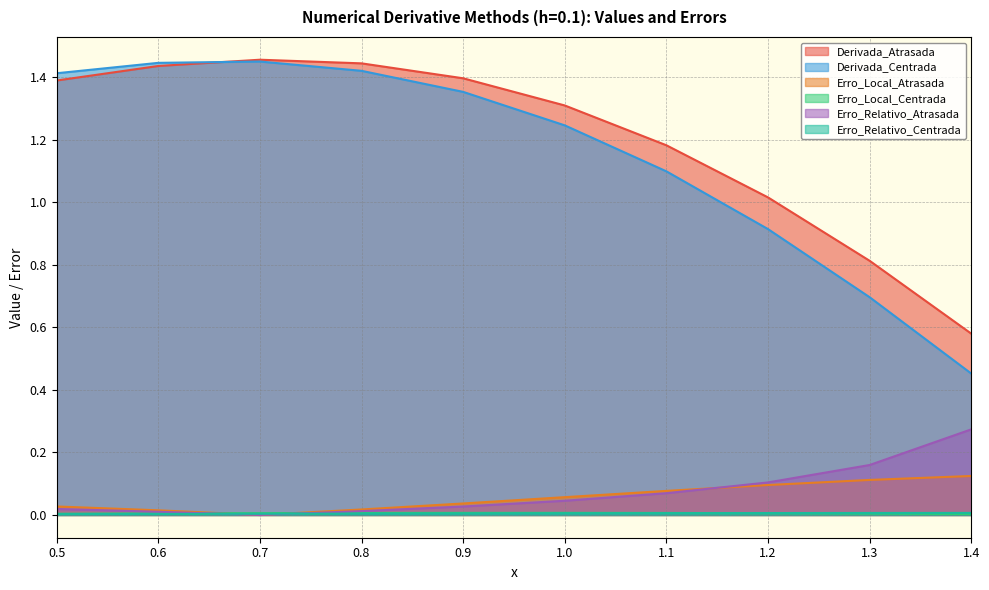

What is the sum of all Erro_Relativo_Atrasada values?

0.7